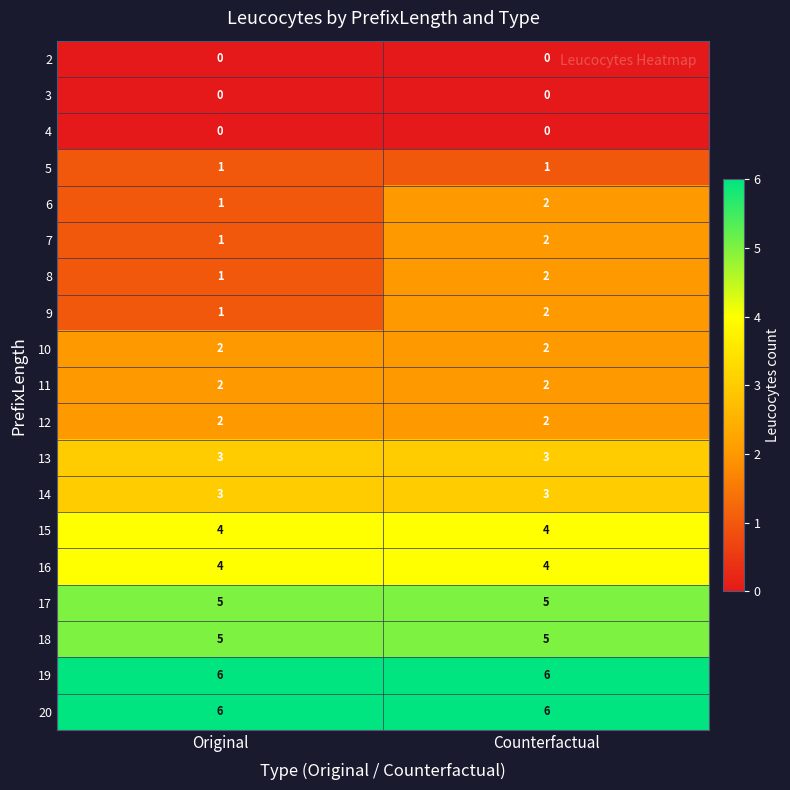

What is the total value across all series at Original?

47